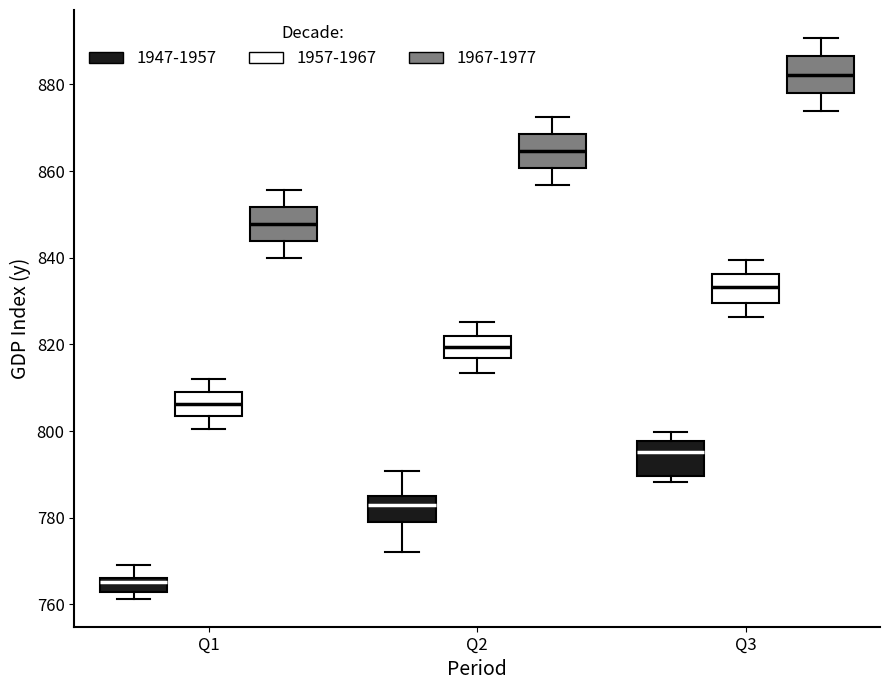

Where does the lower whisker of the box for Q2 (1947-1957) end on the y-axis? The values are not printed on the chart, so give them approximately, as read against the axis.

772